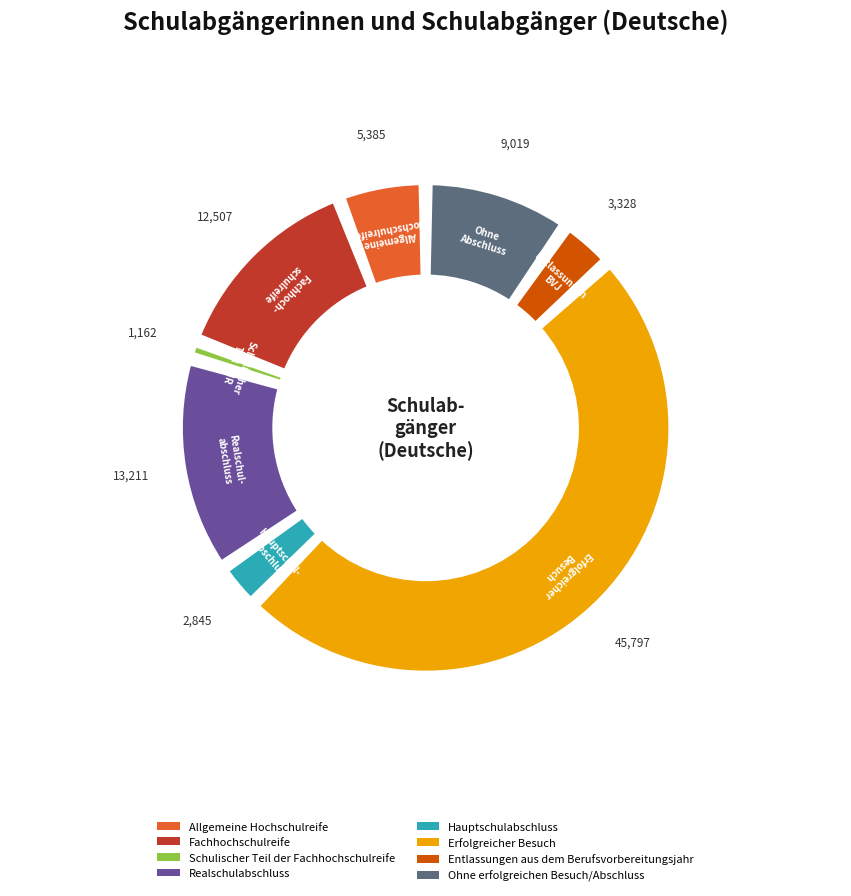

Combined, what portion of the pie is Fachhochschulreife and Allgemeine Hochschulreife?

19.2%